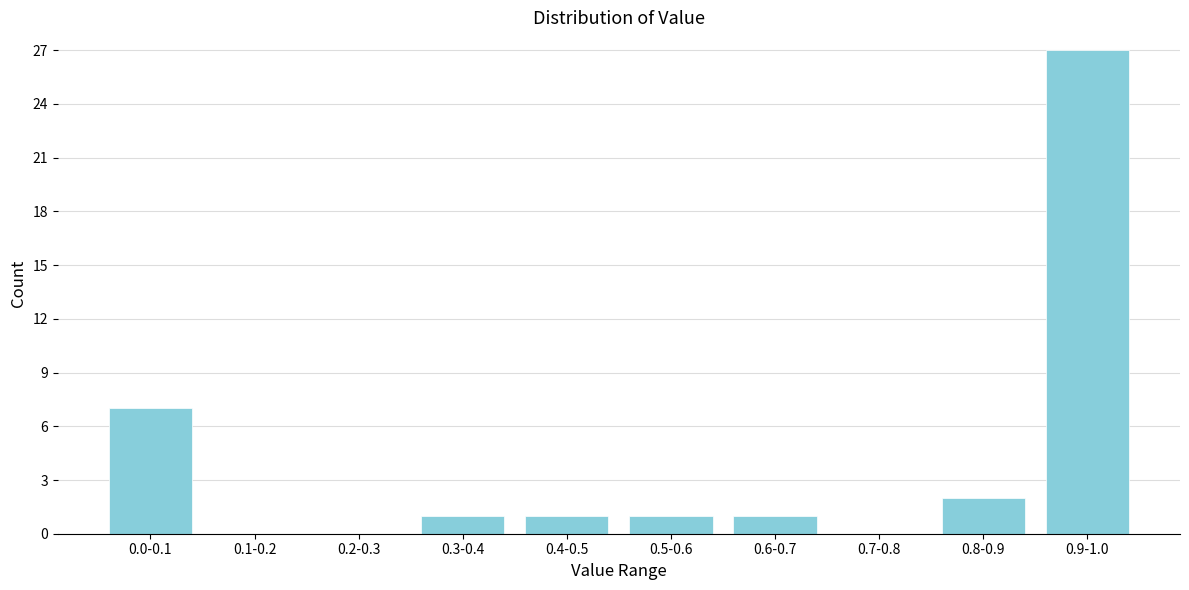

Reading left to right, list all the values displayed in this chart.

0.0-0.1=7	0.1-0.2=0	0.2-0.3=0	0.3-0.4=1	0.4-0.5=1	0.5-0.6=1	0.6-0.7=1	0.7-0.8=0	0.8-0.9=2	0.9-1.0=27